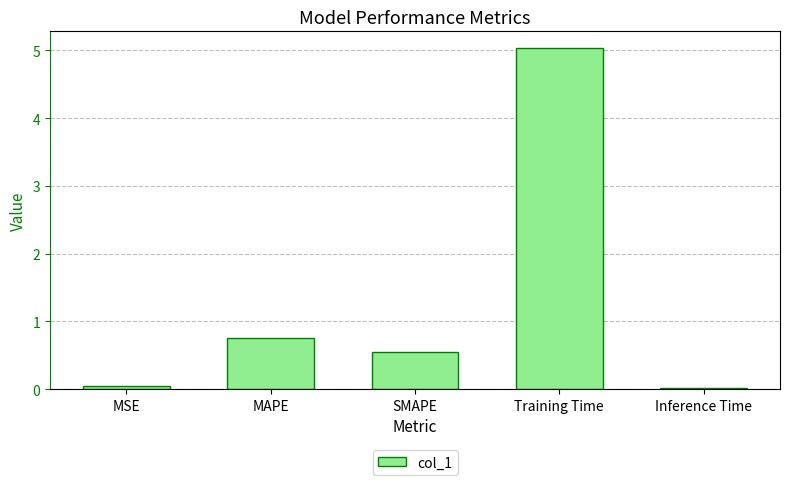

What is the value of the 3rd bar from the left?

0.5